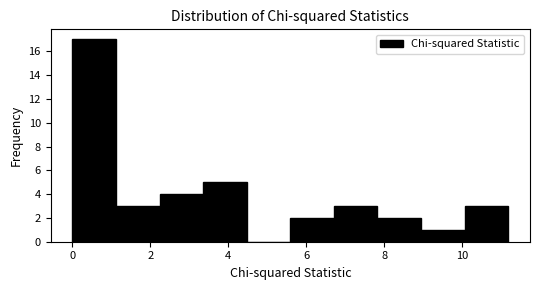

Reading left to right, list every bar in this chart as the range it spans on the x-axis followed by its height. Neither the bar edges nor the heights are printed on the chart, so give them approximately, as read against the axes.

0.0 to 1.2: 17
1.2 to 2.2: 3
2.2 to 3.4: 4
3.4 to 4.4: 5
4.4 to 5.6: 0
5.6 to 6.8: 2
6.8 to 7.8: 3
7.8 to 9.0: 2
9.0 to 10.0: 1
10.0 to 11.2: 3